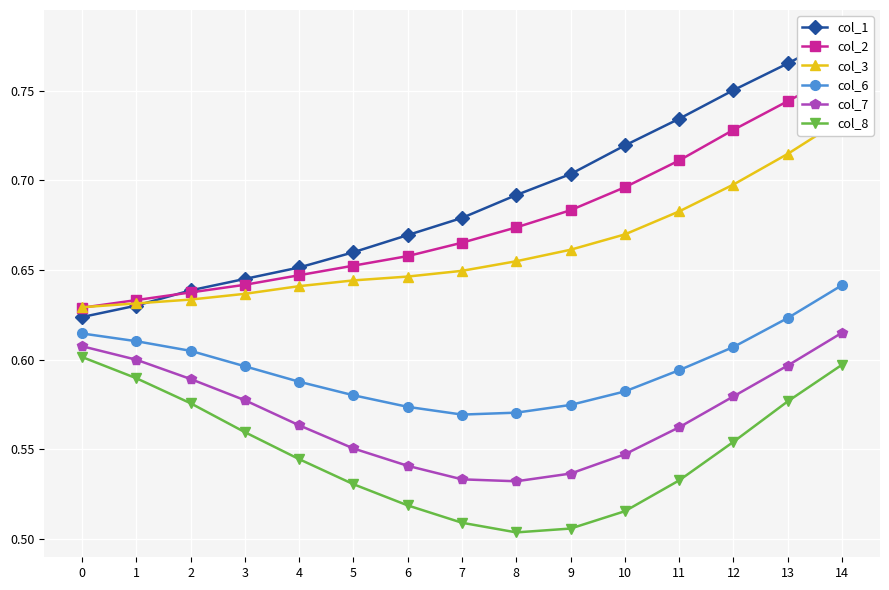

True or false: col_3 has more than 1 interior local peaks.

False